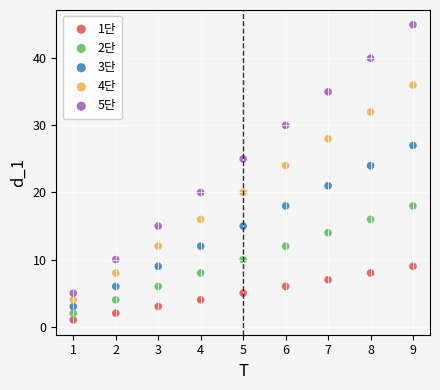

What is the X range (max minus min) for the scatter plot?

8